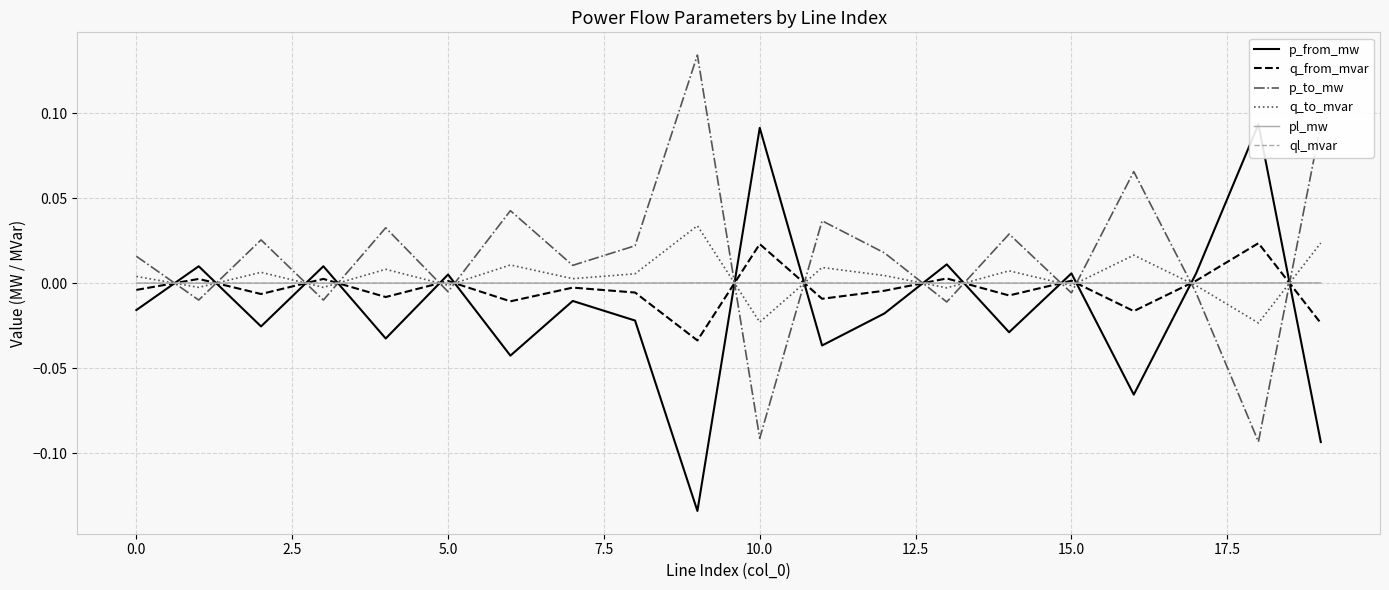

Rank the series by their maximum value, from lowest to highest.

ql_mvar, pl_mw, q_from_mvar, q_to_mvar, p_from_mw, p_to_mw